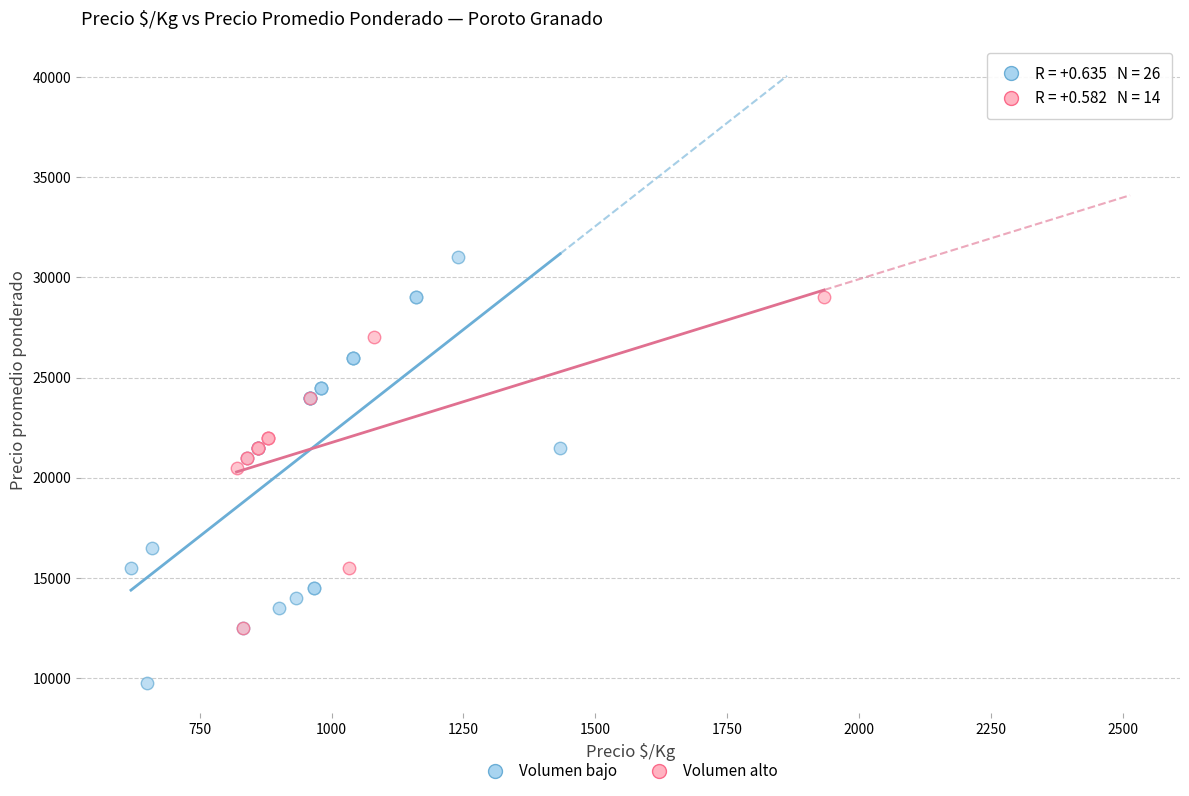

Which series reaches the maximum Y coordinate?

Volumen bajo